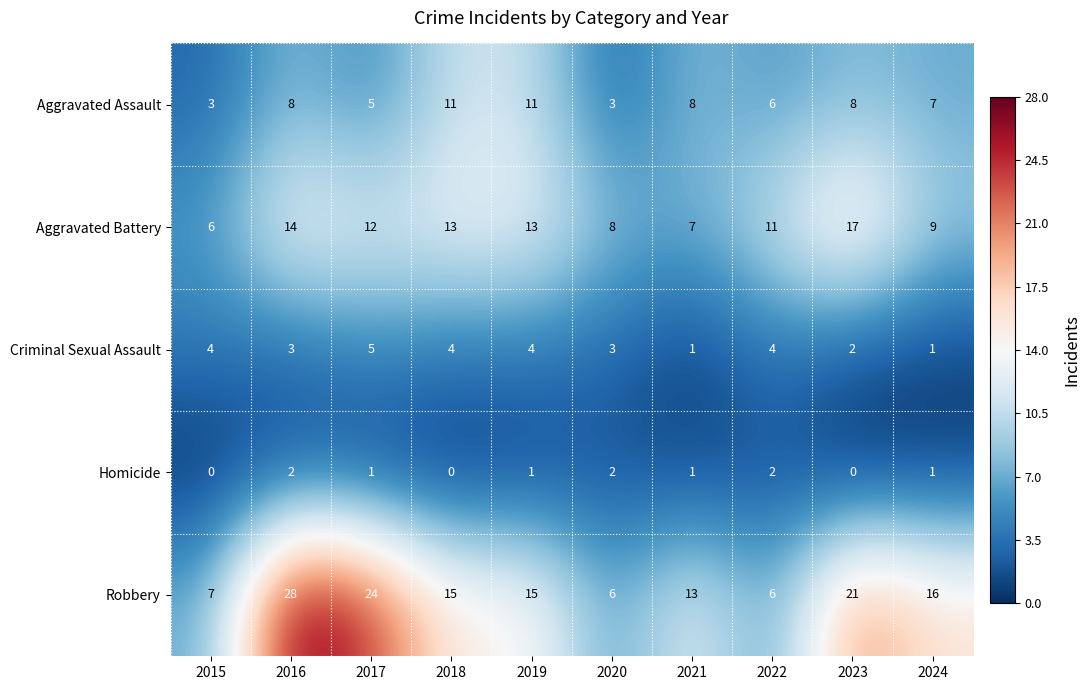

The Homicide series shows 0 at 2021. True or false?

False